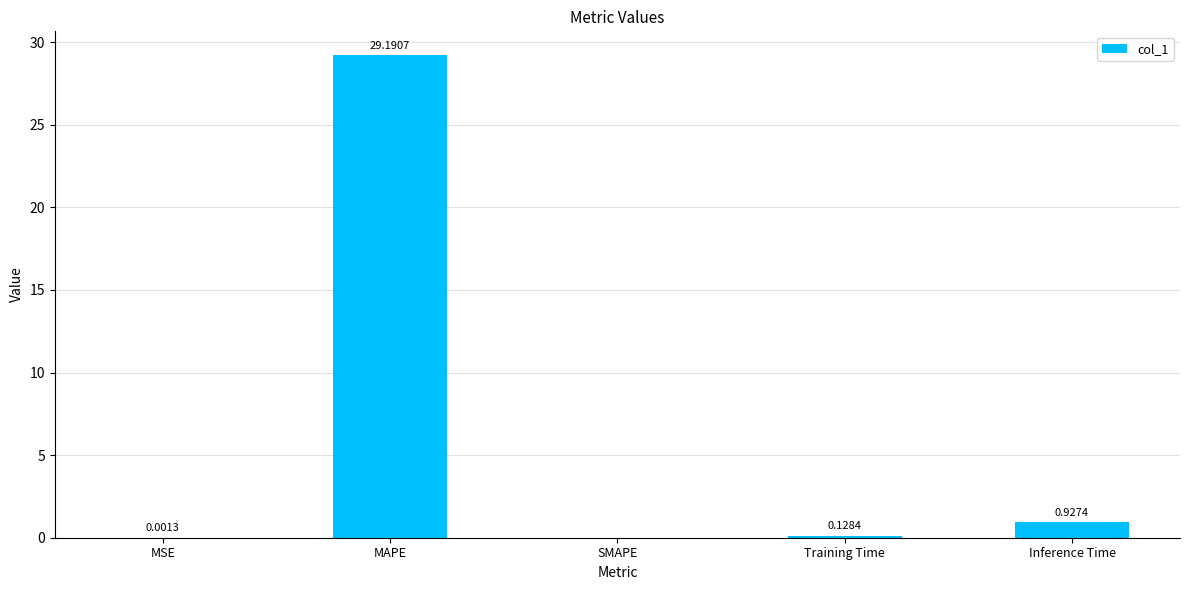

Is it true that the value at SMAPE is 14.0?

False